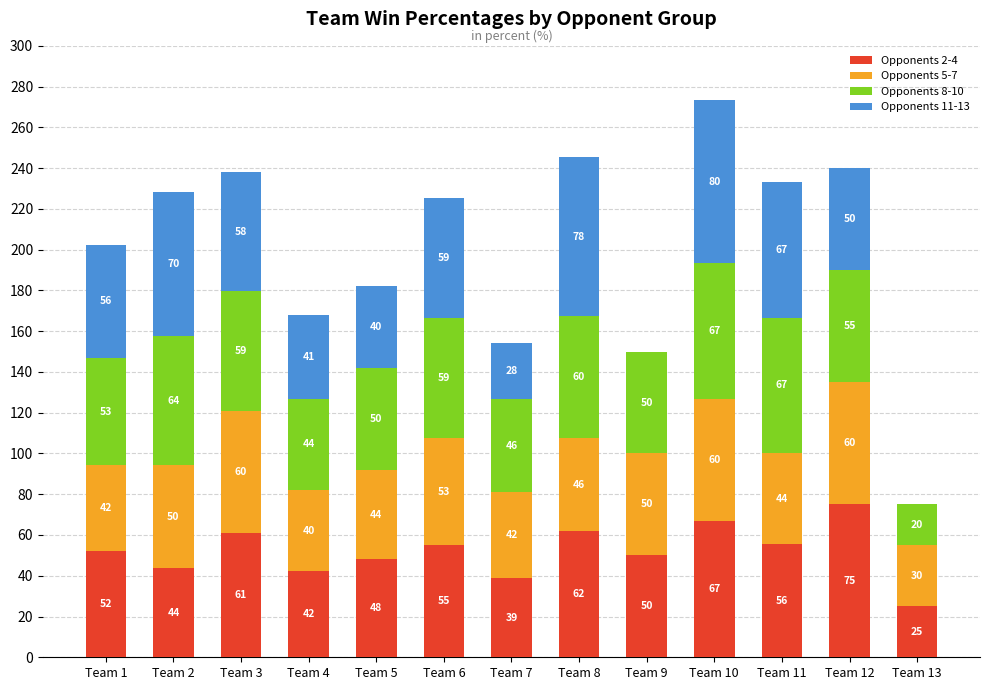

Is it true that Opponents 2-4 equals 42.2 at Team 4?

True